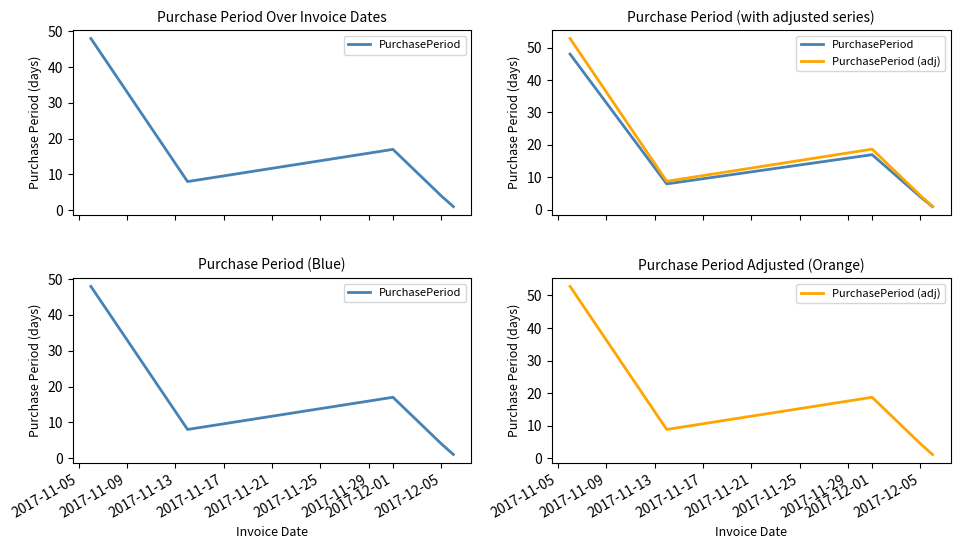

What is the approximate value of PurchasePeriod at 2017-11-05?

48.0